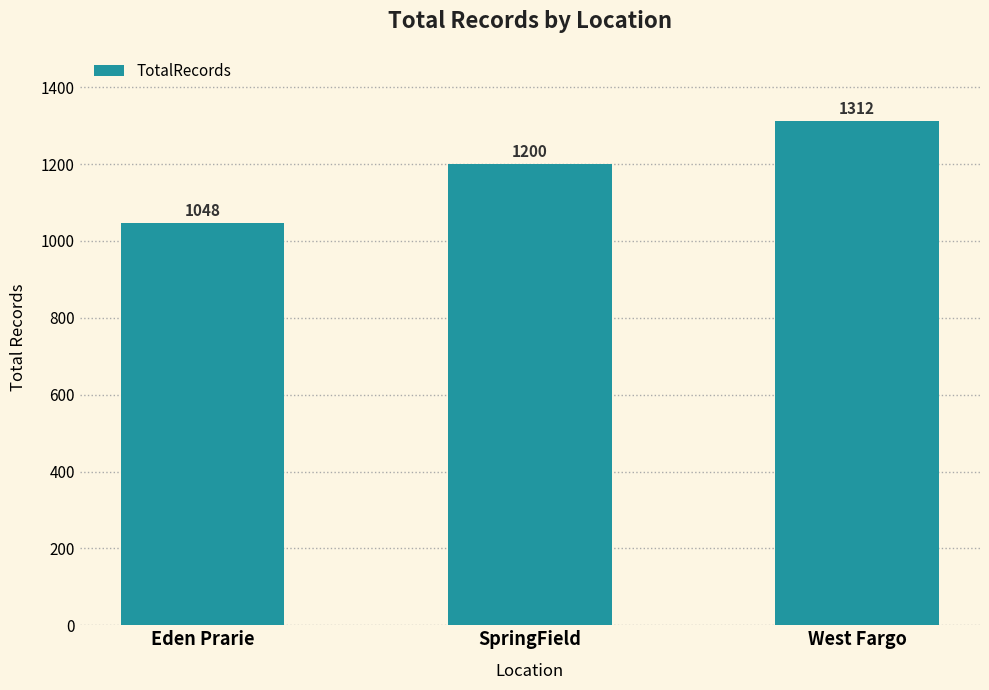

Is it true that the value at Eden Prarie is 314?

False